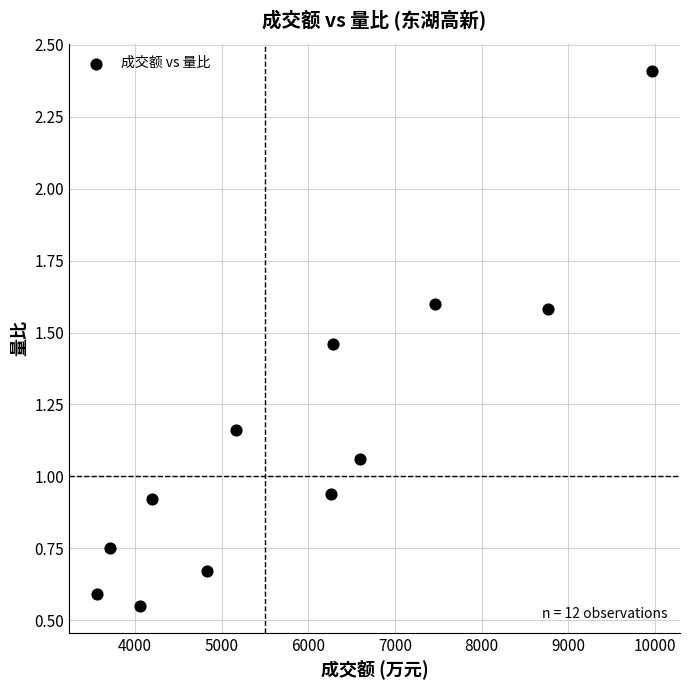

What is the range of X values (max minus min)?

6406.0